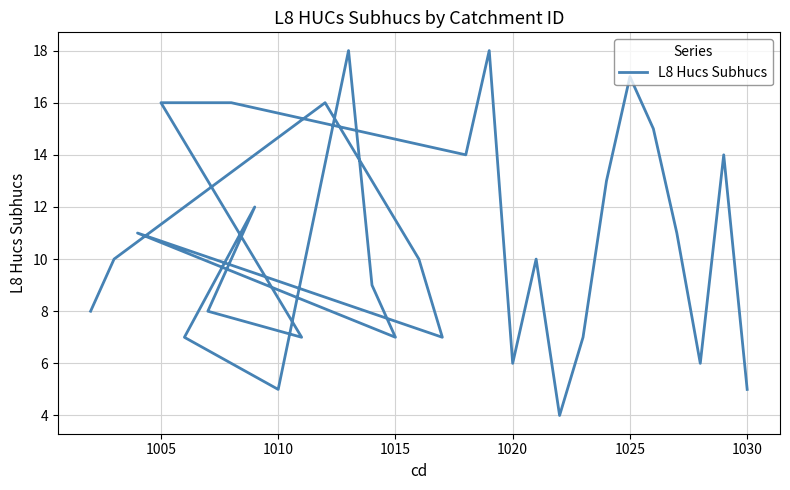

What is the greatest value displayed?

18